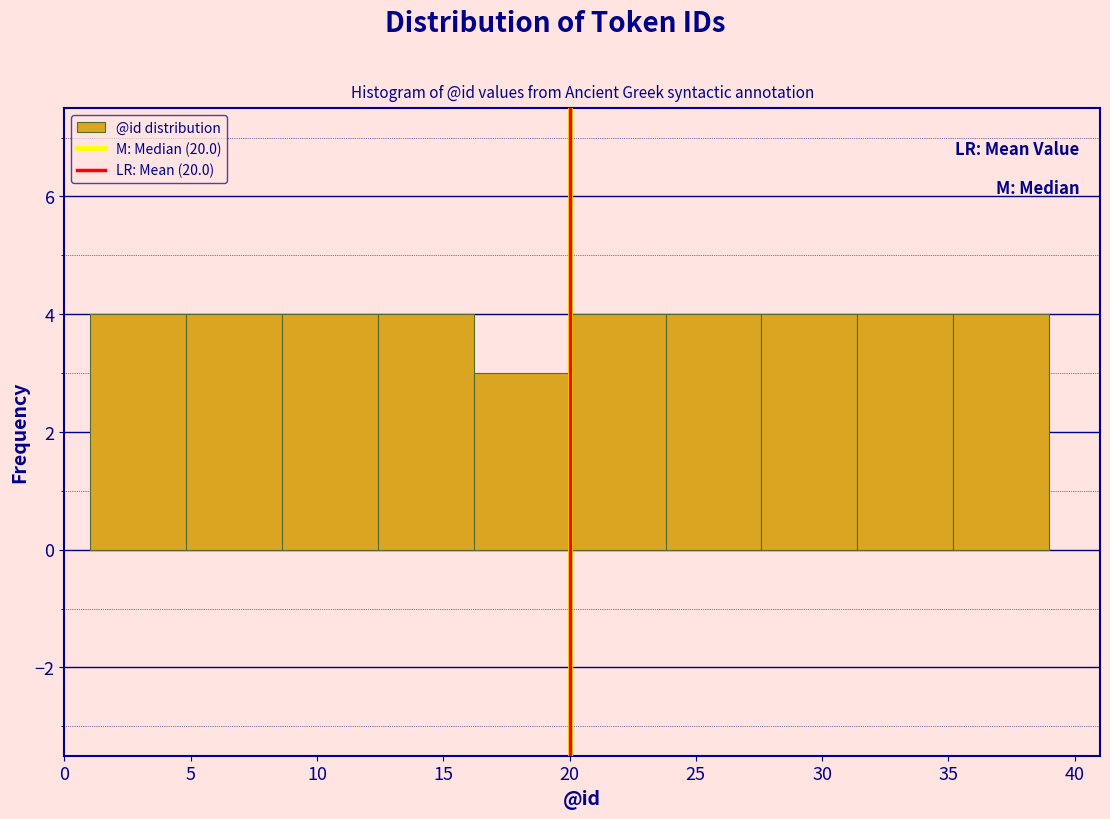

What is the height of the bar covering 35.2 to 39.0 on the x-axis? Neither the bar edges nor the heights are printed on the chart, so give them approximately, as read against the axes.

4